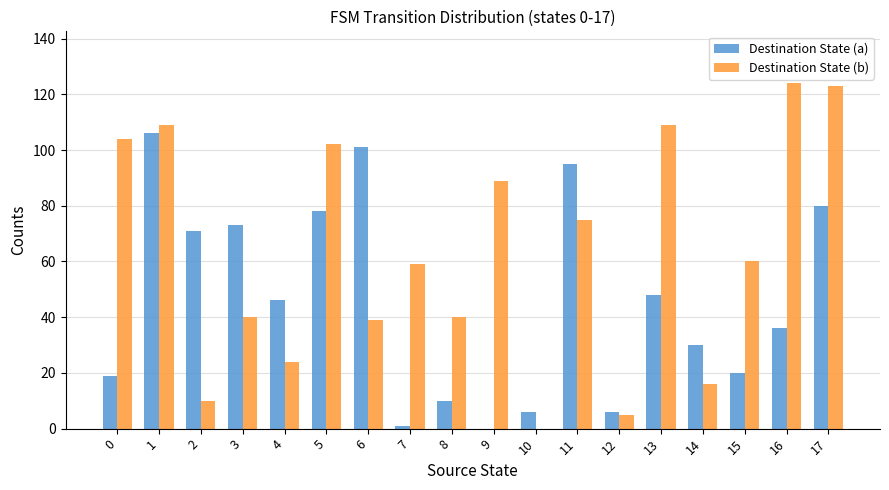

Which series has the widest spread of values?

Destination State (b)